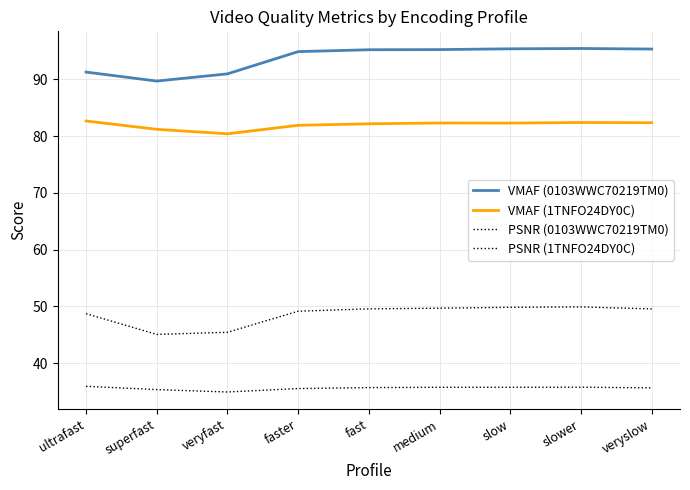

Does the chart have visible grid lines?

Yes